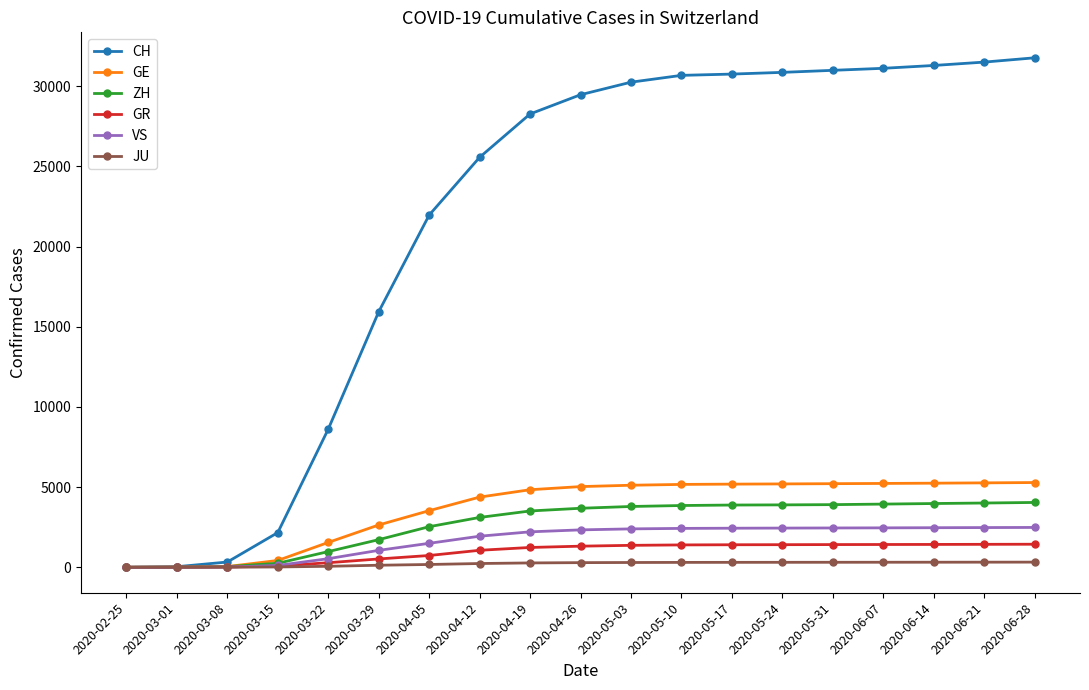

What is the label of the 4th point from the left?

2020-03-15